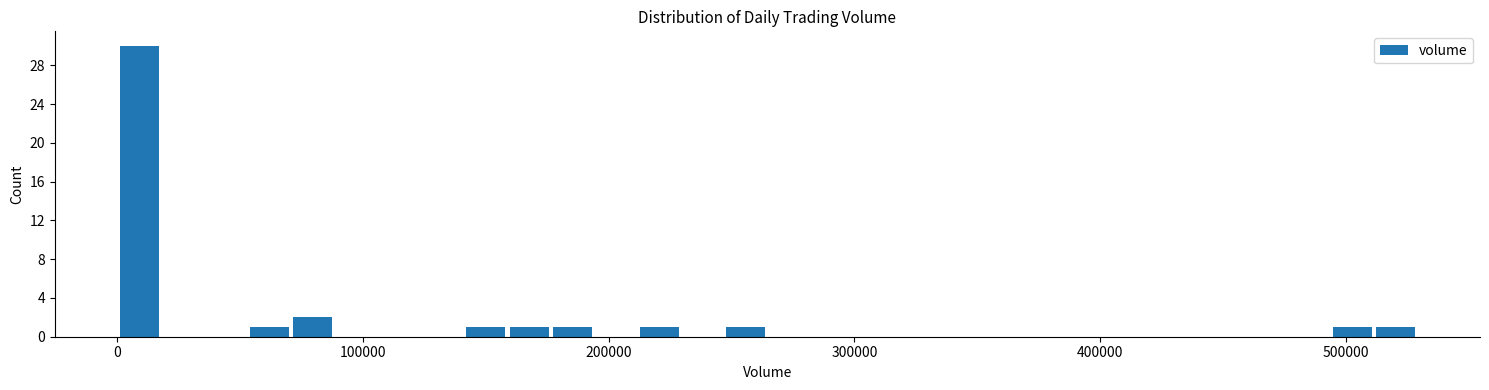

Around what value on the x-axis is the tallest bar? Give the approximate position of its centre, as read against the axis.

10000